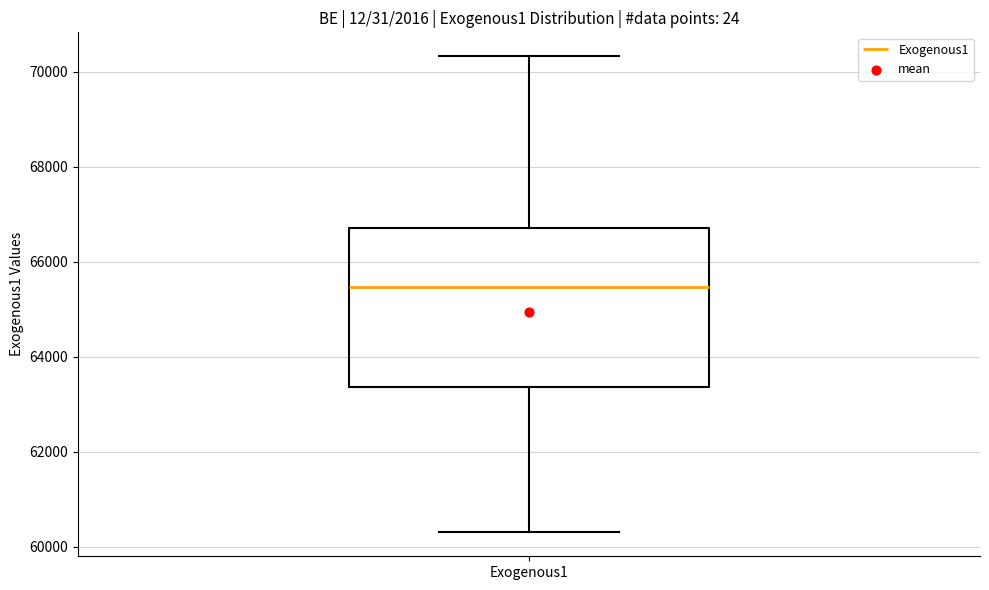

Transcribe this box plot: give where the median line is, the range the box spans, and where the two whiskers end, as read against the y-axis. The values are not printed on the chart, so give them approximately, as read against the axis.

median 65400, box 63400 to 66800, whiskers 60200 to 70400